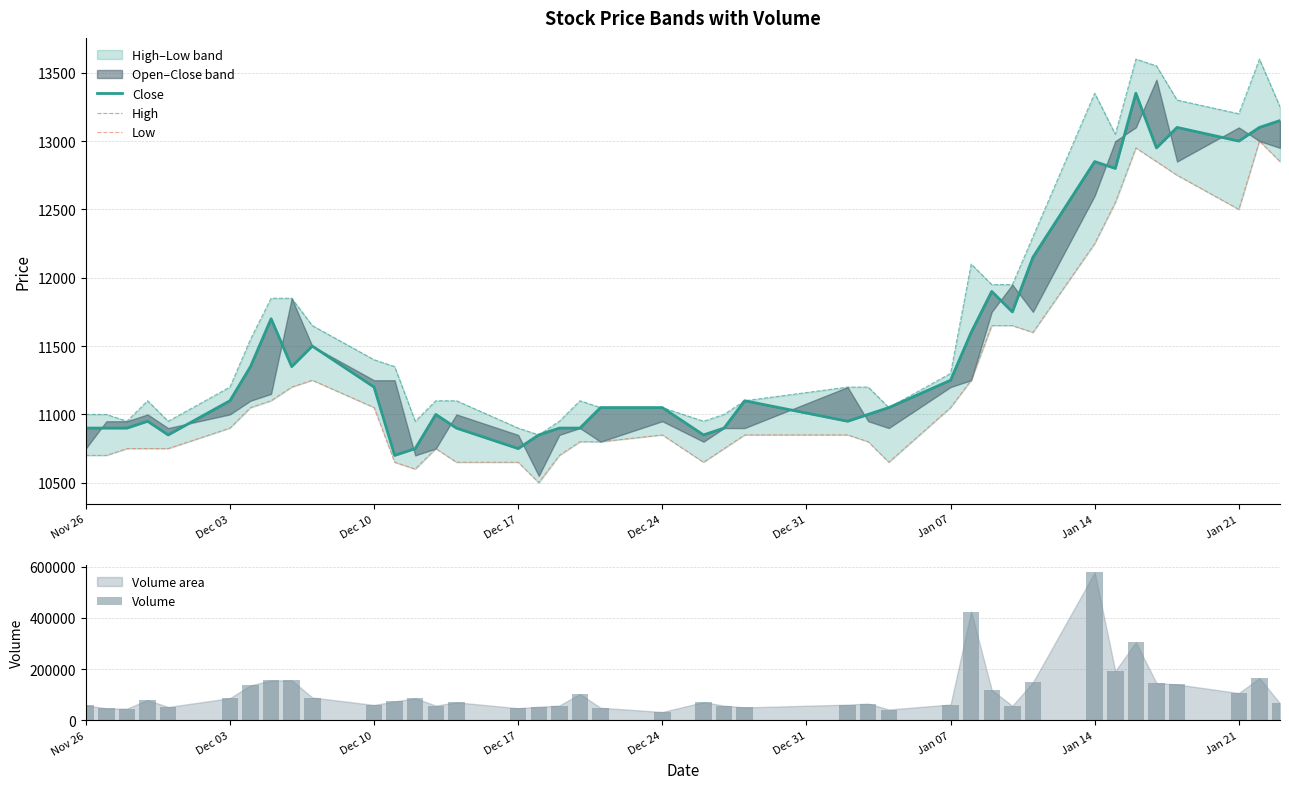

What is the sum of all Volume values?

4449202